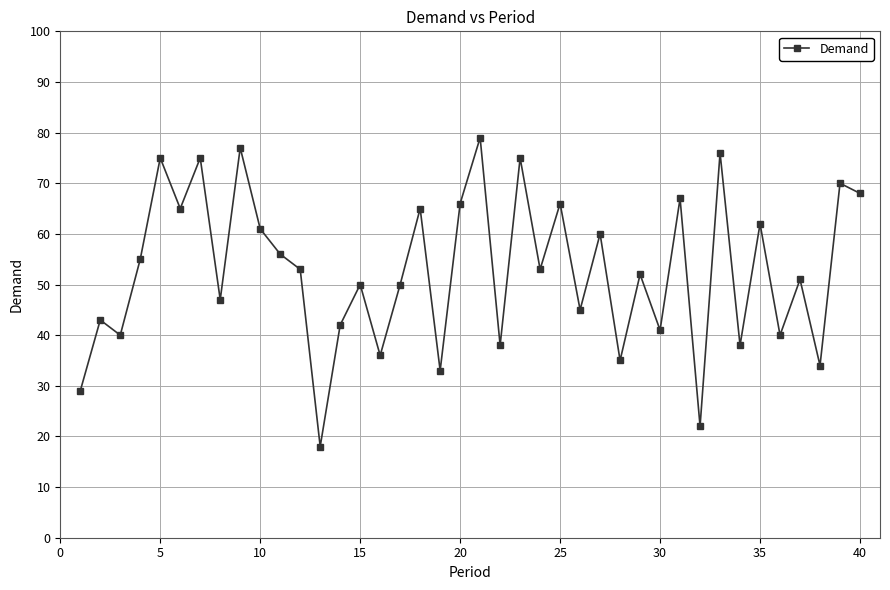

Reading left to right, what are all the values shown in this chart?

29	43	40	55	75	65	75	47	77	61	56	53	18	42	50	36	50	65	33	66	79	38	75	53	66	45	60	35	52	41	67	22	76	38	62	40	51	34	70	68